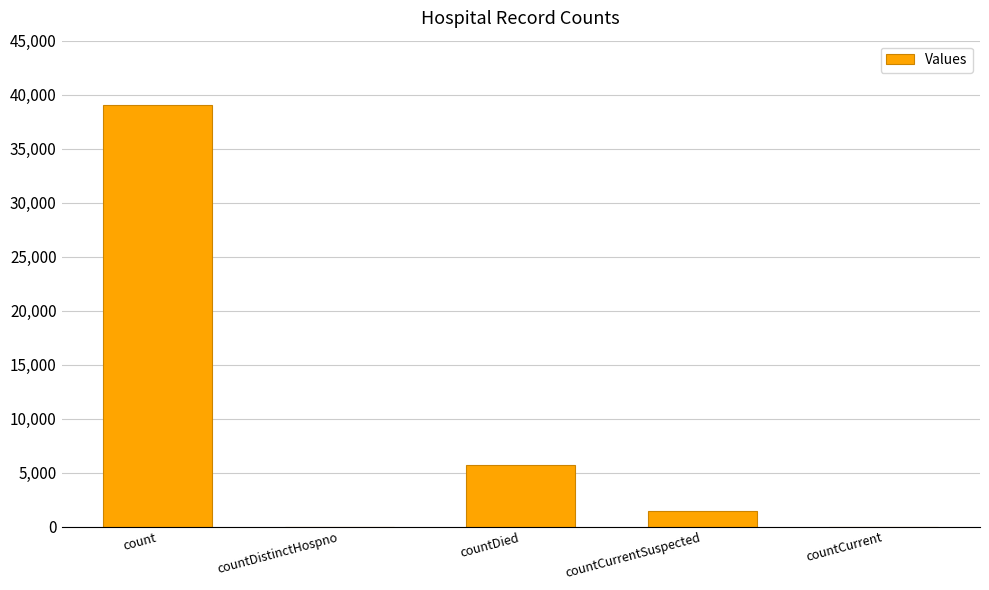

At which label is the value closest to 19534?

countDied